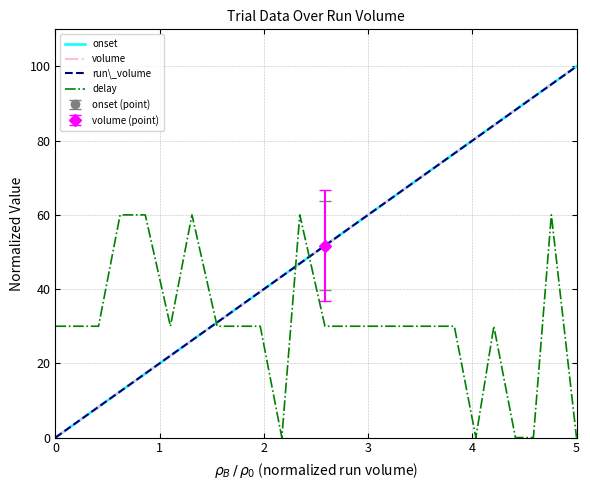

True or false: onset has more than 2 points higher than both neighbors.

False